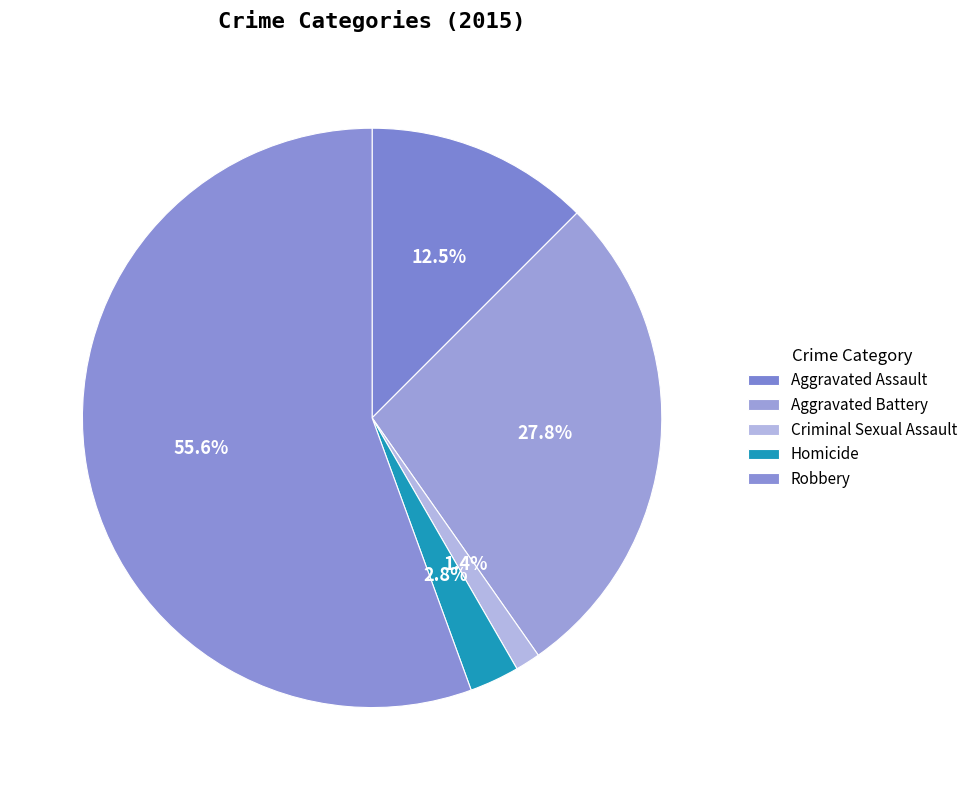

Does any single category account for the majority?

Yes